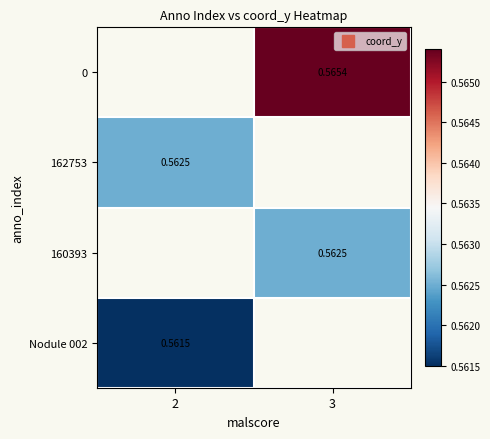

Is the value of 0 at 3 greater than the value of 162753 at 3?

No